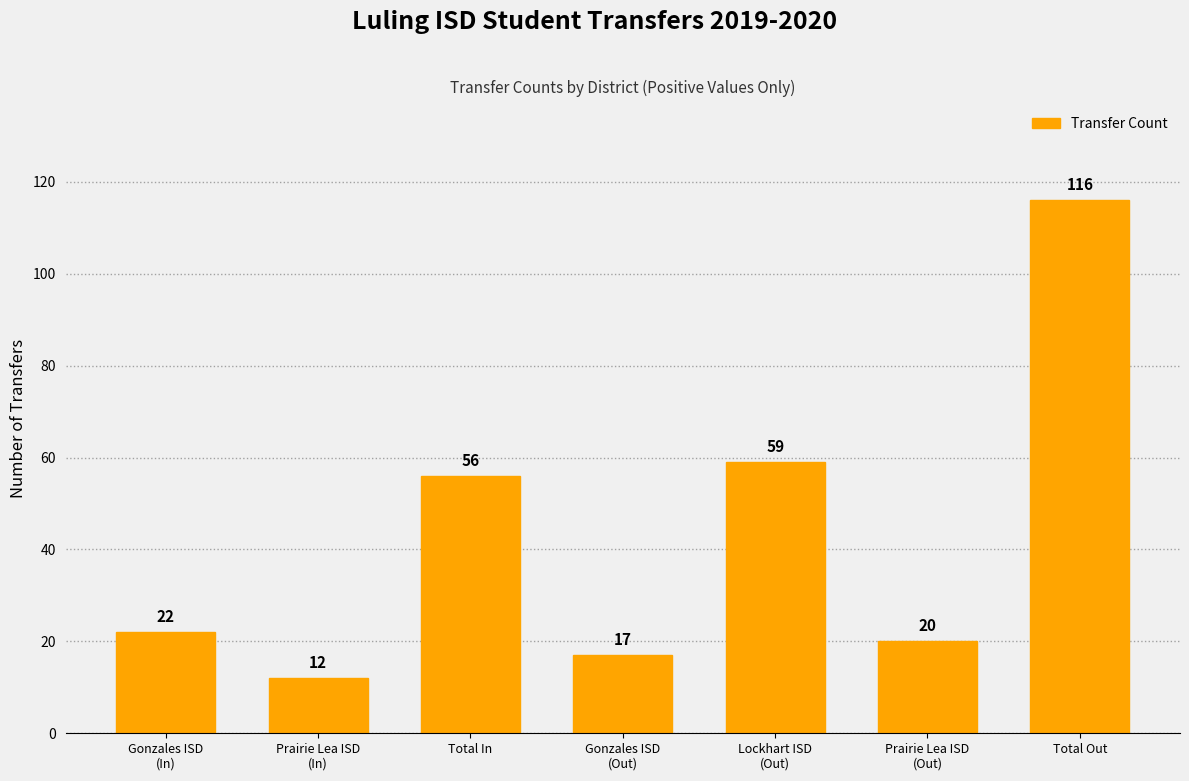

Reading left to right, list all the values displayed in this chart.

22	12	56	17	59	20	116